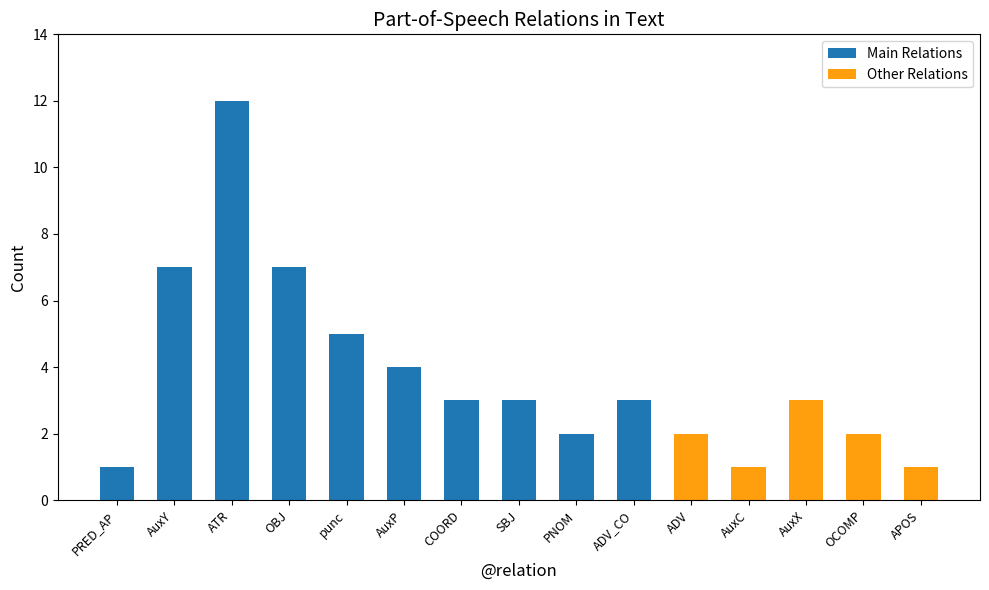

What is the difference between the values at punc and OCOMP?

3